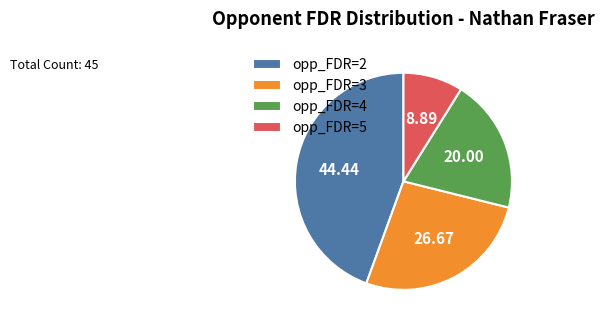

Is opp_FDR=4 the majority of the pie?

No